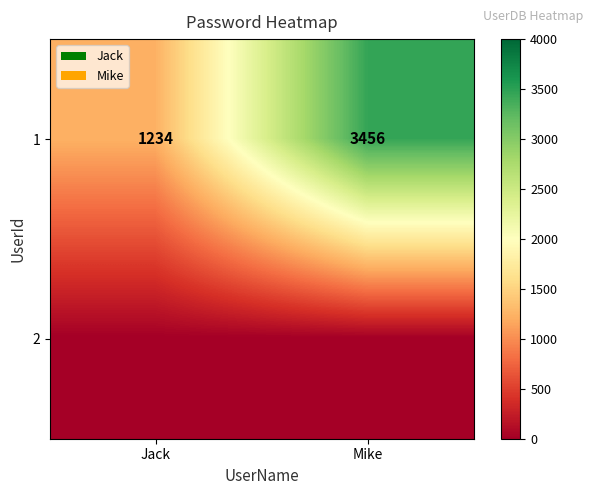

What is the lowest value of the 1 series?

1234